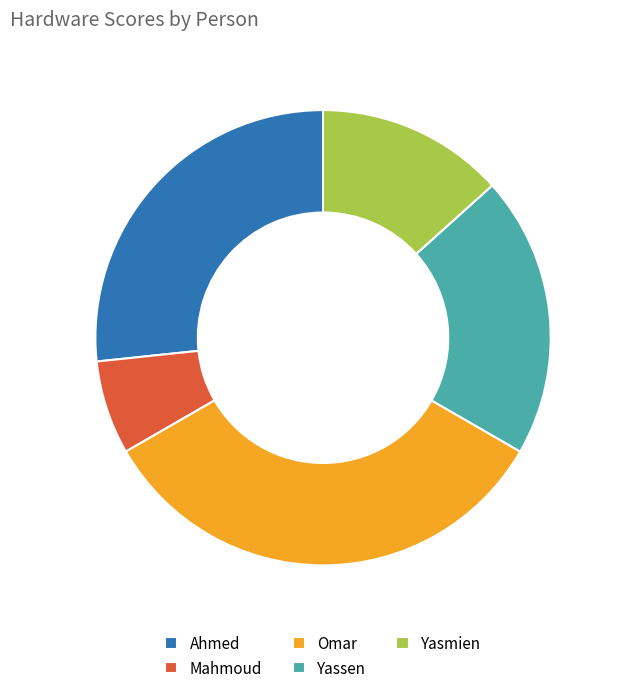

Is there any slice that represents more than half of the pie?

No